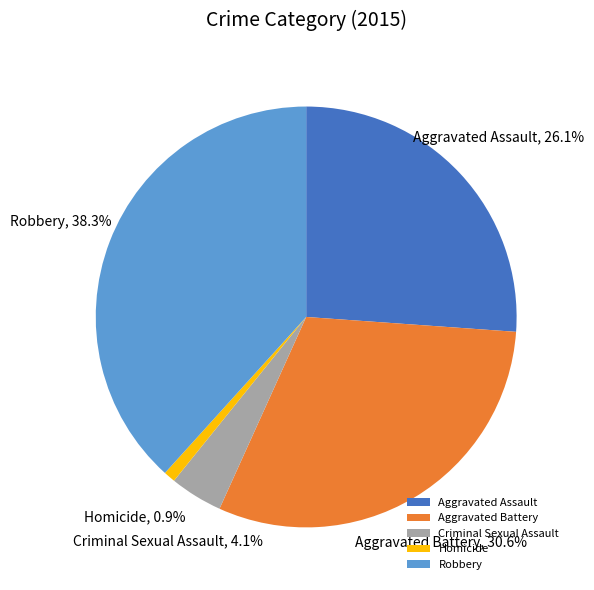

How much of the chart is everything except Criminal Sexual Assault?

95.9%